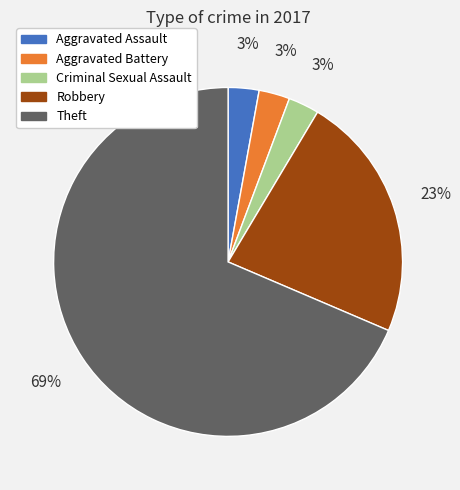

True or false: Criminal Sexual Assault accounts for 18% of the total.

False